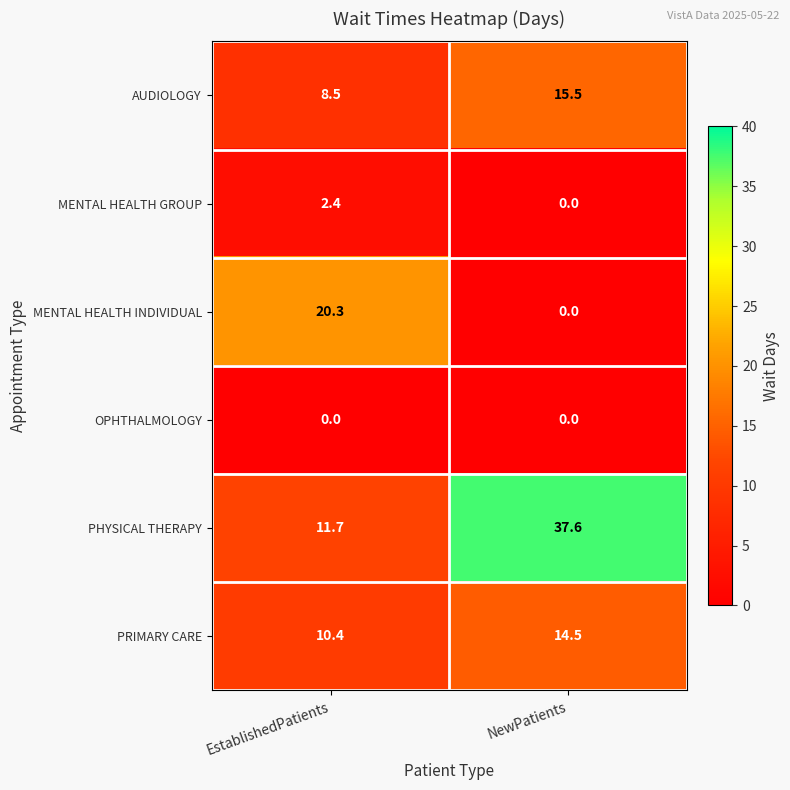

Which label corresponds to the largest value in the chart?

NewPatients